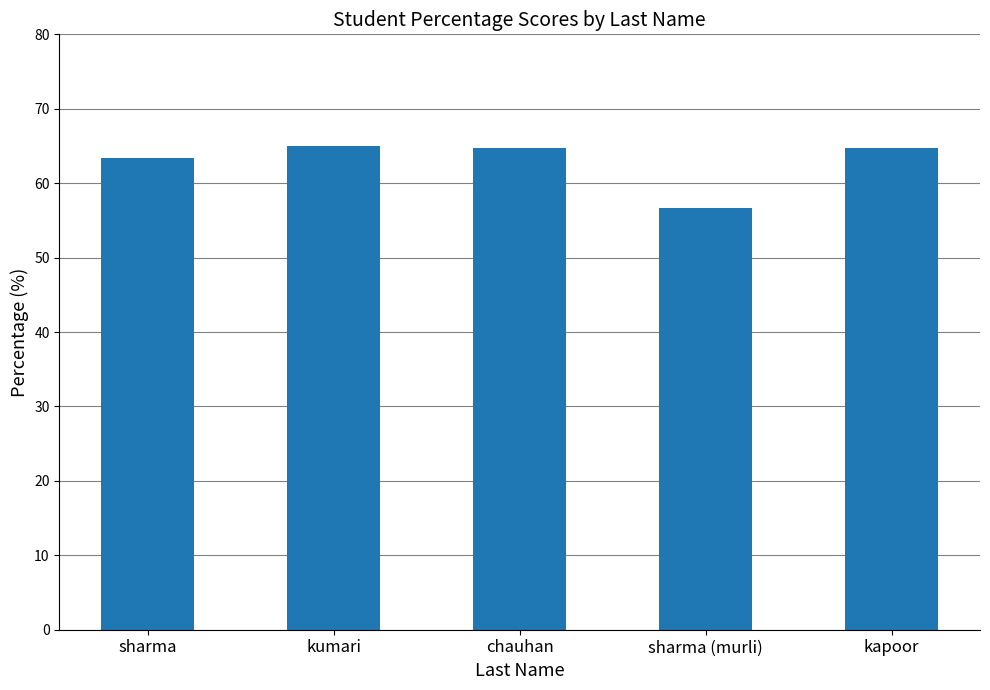

What position from the right is sharma (murli)?

2